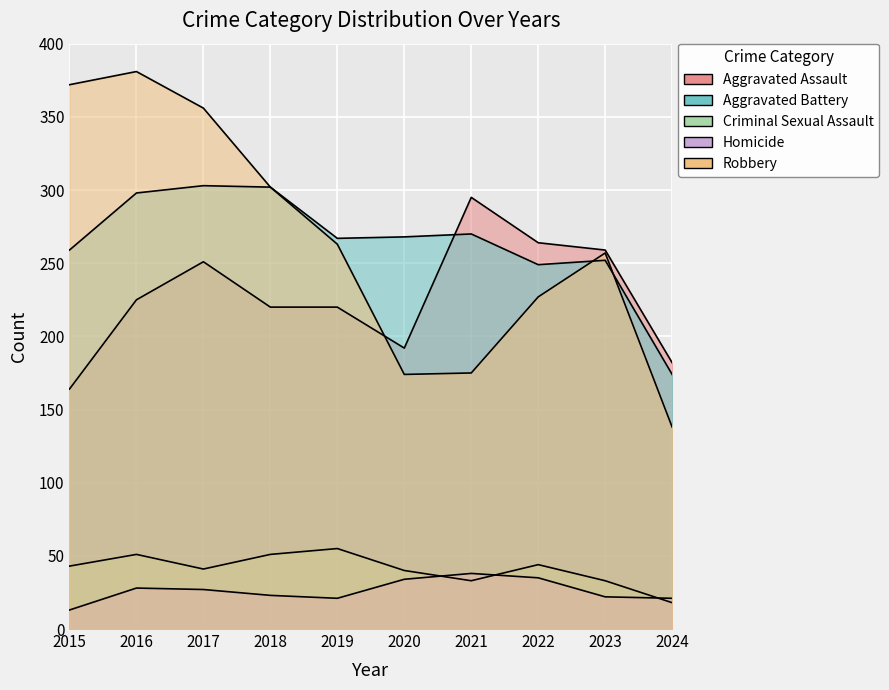

What is the difference between the second highest and minimum values in the Robbery series?

234